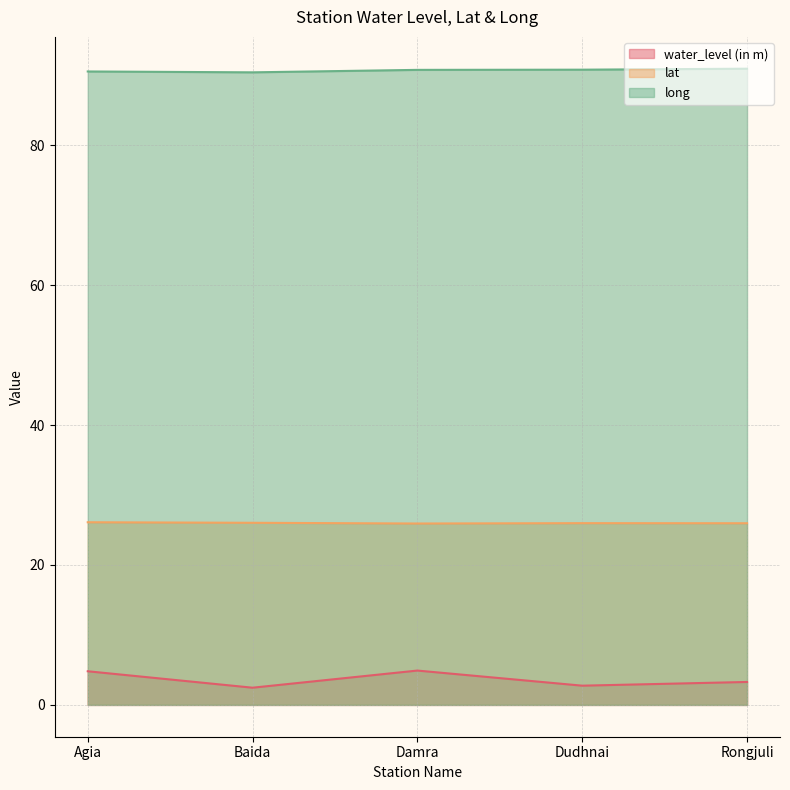

Between Baida and Rongjuli, which series saw the biggest shift?

water_level (in m)